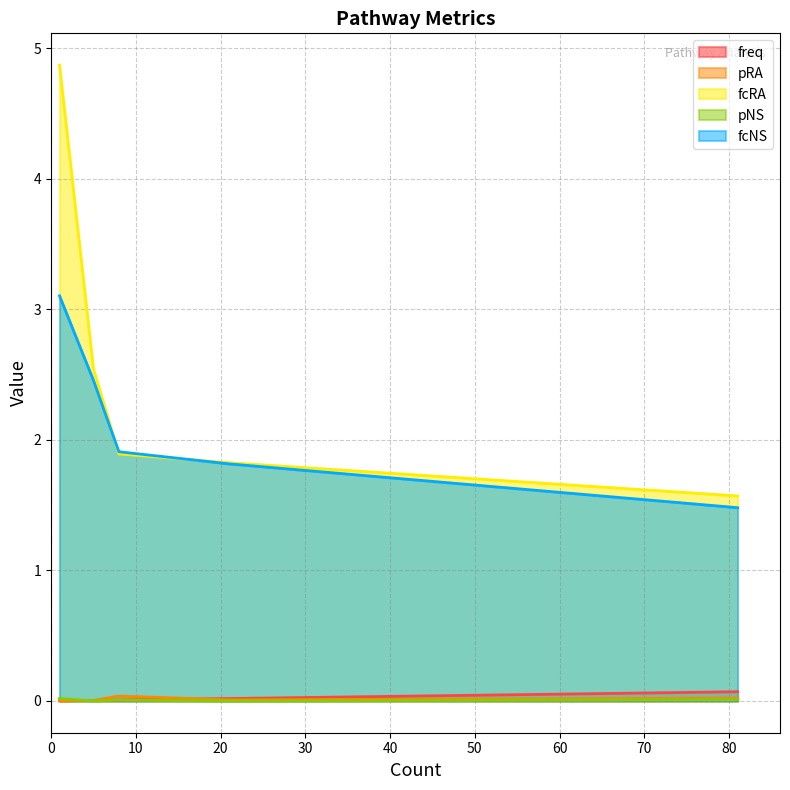

Reading right to left, list all the values displayed in this chart.

freq: Acarbose and validamycin biosynthesis=0.0	Polyketide sugar unit biosynthesis=0.0	Cushing syndrome=0.0	Cortisol synthesis and secretion=0.0	Streptomycin biosynthesis=0.0	Ovarian steroidogenesis=0.0	Steroid hormone biosynthesis=0.1
pRA: Acarbose and validamycin biosynthesis=0.0	Polyketide sugar unit biosynthesis=0.0	Cushing syndrome=0.0	Cortisol synthesis and secretion=0.0	Streptomycin biosynthesis=0.0	Ovarian steroidogenesis=0.0	Steroid hormone biosynthesis=0.0
fcRA: Acarbose and validamycin biosynthesis=4.9	Polyketide sugar unit biosynthesis=4.9	Cushing syndrome=1.9	Cortisol synthesis and secretion=1.9	Streptomycin biosynthesis=2.5	Ovarian steroidogenesis=1.8	Steroid hormone biosynthesis=1.6
pNS: Acarbose and validamycin biosynthesis=0.0	Polyketide sugar unit biosynthesis=0.0	Cushing syndrome=0.0	Cortisol synthesis and secretion=0.0	Streptomycin biosynthesis=0.0	Ovarian steroidogenesis=0.0	Steroid hormone biosynthesis=0.0
fcNS: Acarbose and validamycin biosynthesis=3.1	Polyketide sugar unit biosynthesis=3.1	Cushing syndrome=1.9	Cortisol synthesis and secretion=1.9	Streptomycin biosynthesis=2.5	Ovarian steroidogenesis=1.8	Steroid hormone biosynthesis=1.5